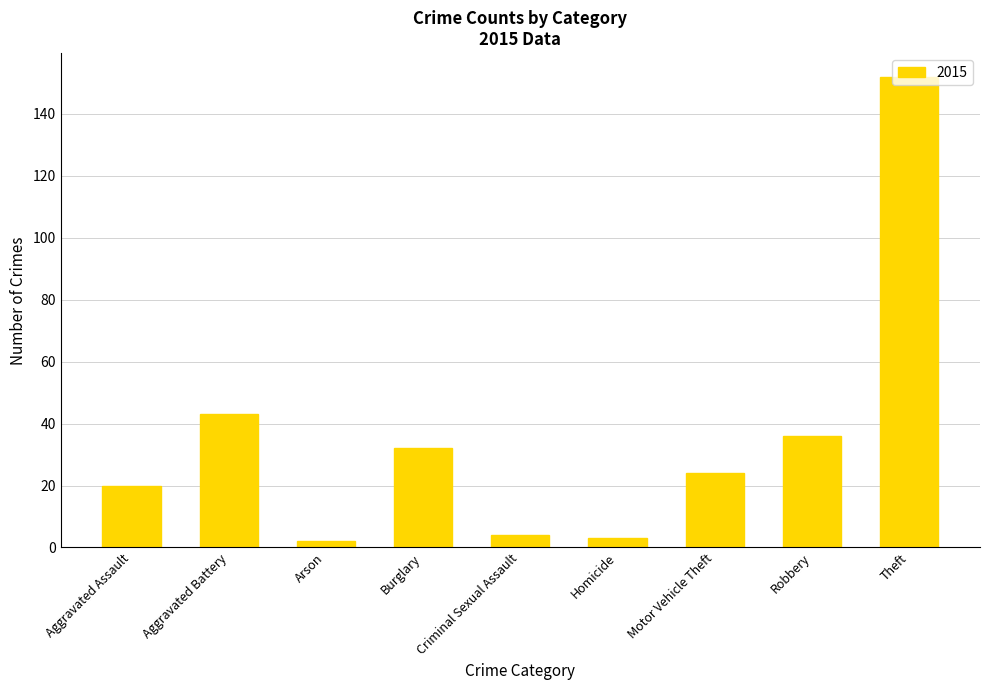

What is the sum of all values?

316